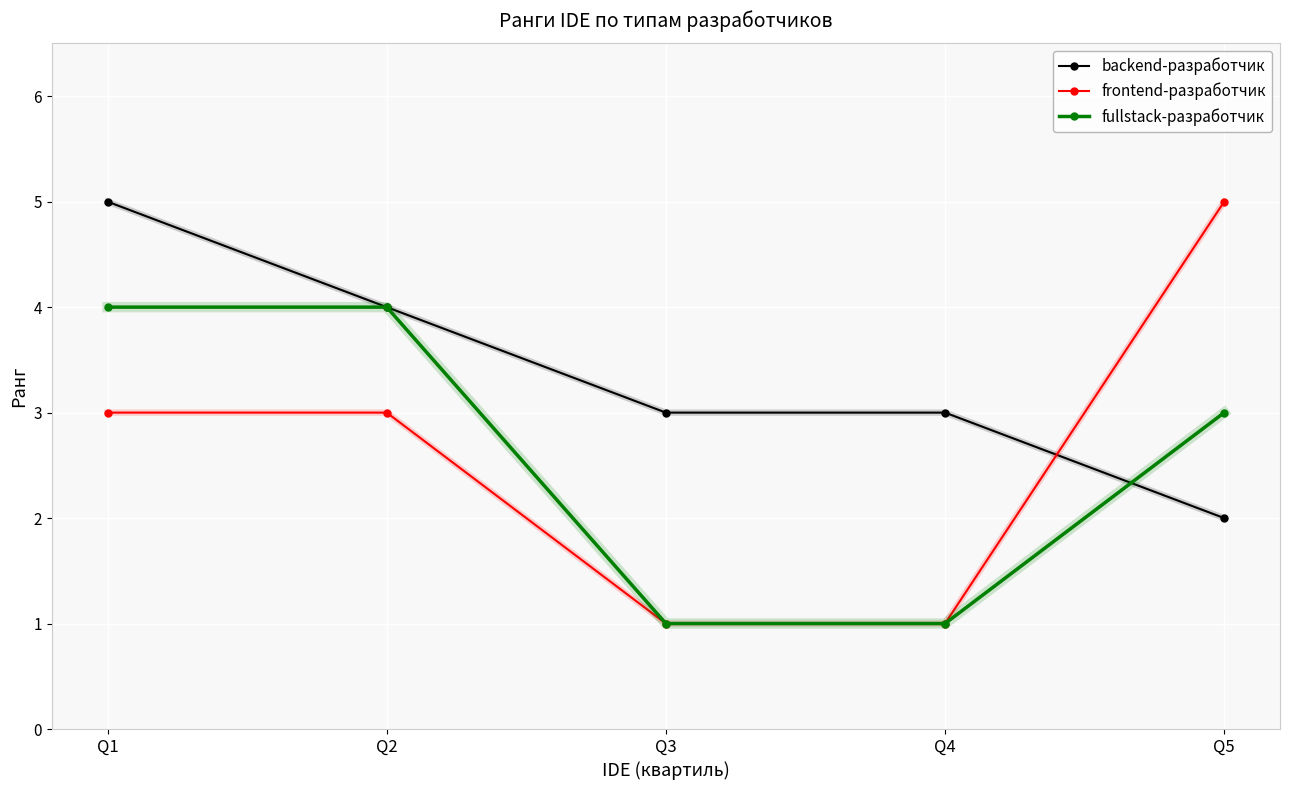

What is the difference between the fullstack-разработчик values at Q2 and Q5?

1